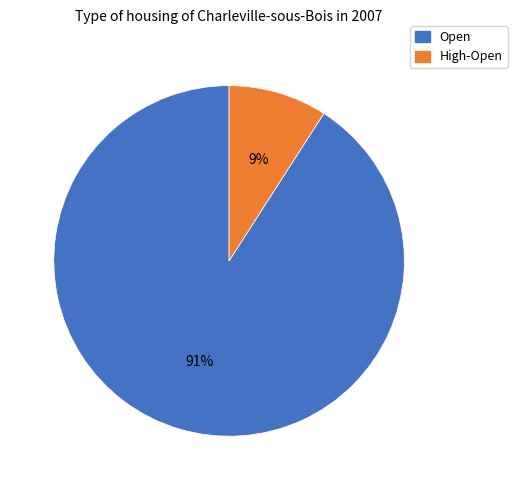

To the nearest percent, what is the difference between the largest and smallest slice percentages?

82%